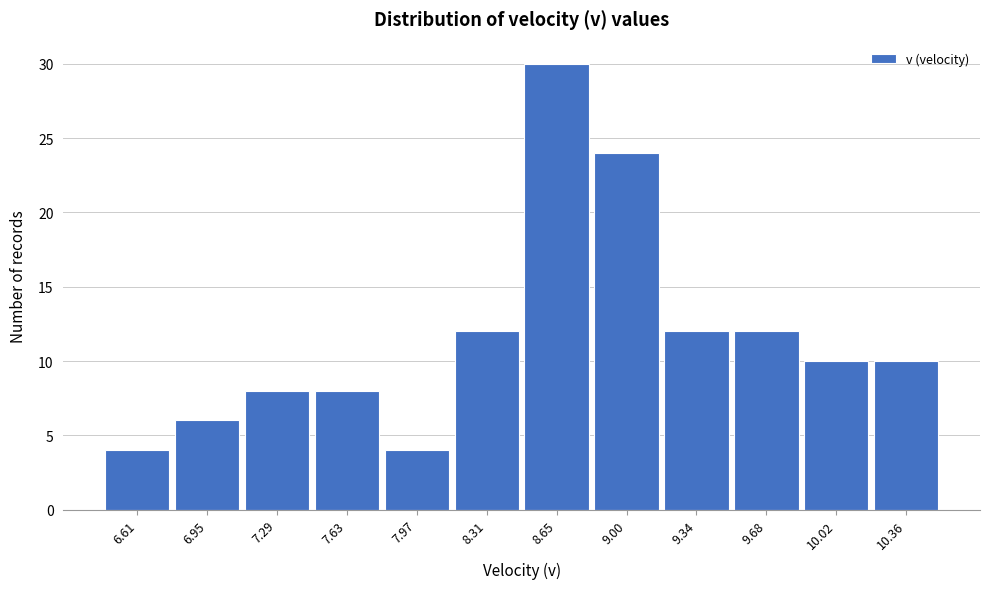

Reading left to right, transcribe all the data shown in this chart.

6.61=4	6.95=6	7.29=8	7.63=8	7.97=4	8.31=12	8.65=30	9.00=24	9.34=12	9.68=12	10.02=10	10.36=10